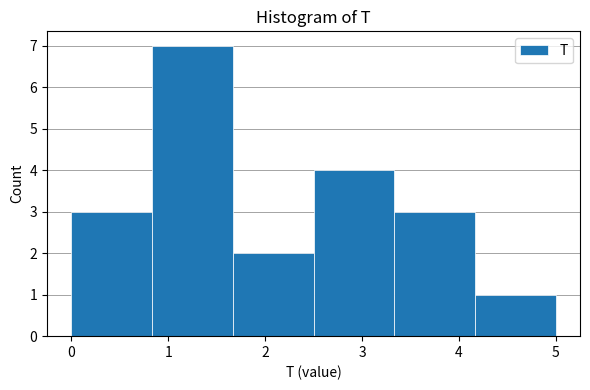

Reading left to right, list every bar in this chart as the range it spans on the x-axis followed by its height. Neither the bar edges nor the heights are printed on the chart, so give them approximately, as read against the axes.

0.0 to 0.8: 3
0.8 to 1.7: 7
1.7 to 2.5: 2
2.5 to 3.3: 4
3.3 to 4.2: 3
4.2 to 5.0: 1